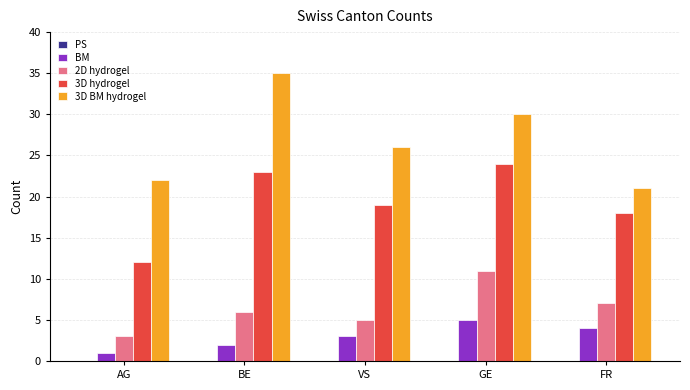

Is it true that 2D hydrogel equals 7 at FR?

True